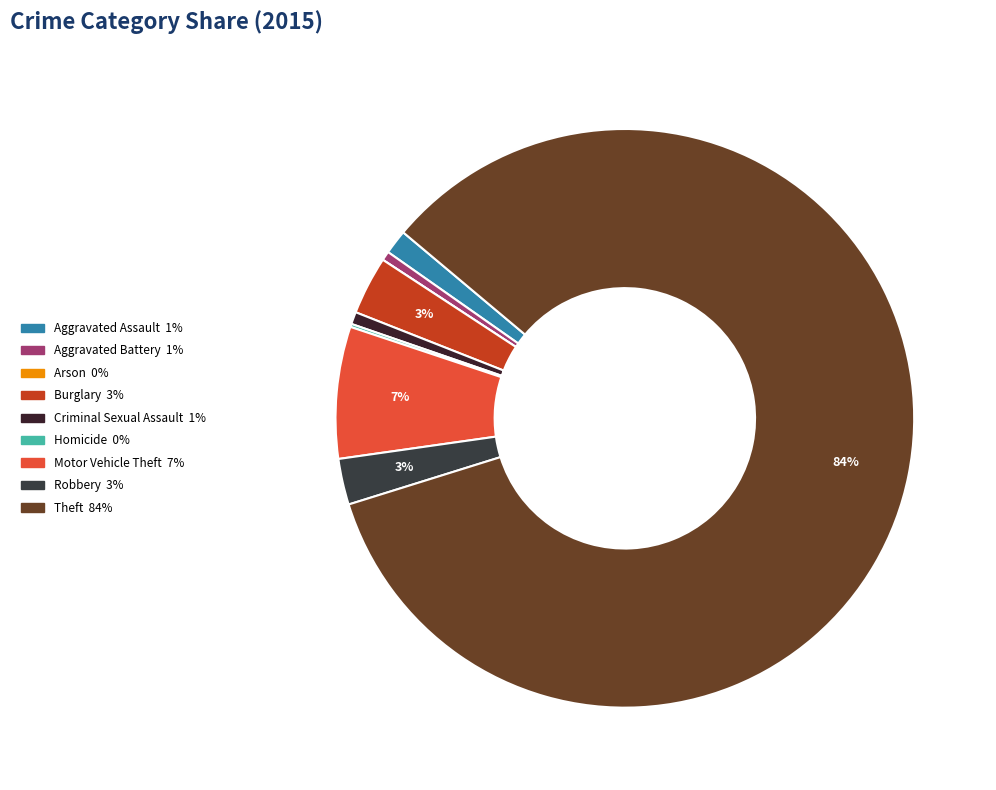

Does Aggravated Assault represent more than half of the total?

No